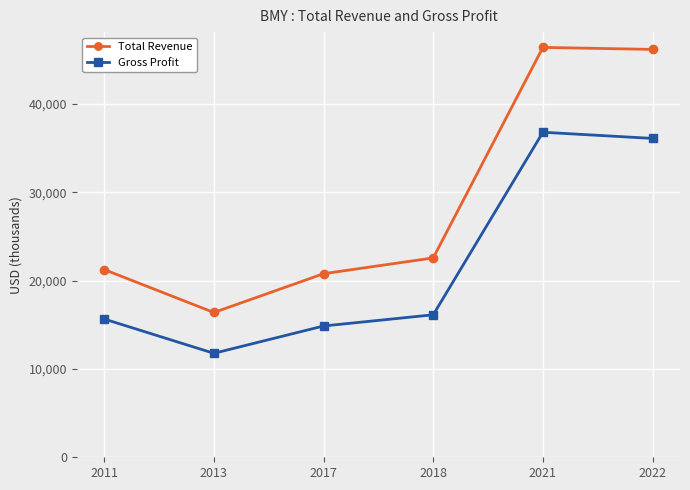

True or false: Gross Profit and Total Revenue cross at least once.

False